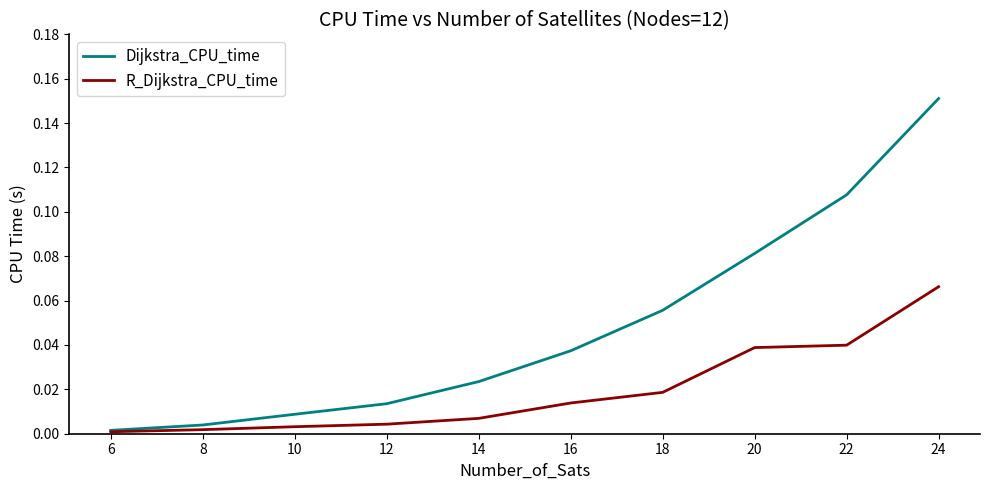

At which label does Dijkstra_CPU_time reach its peak?

24